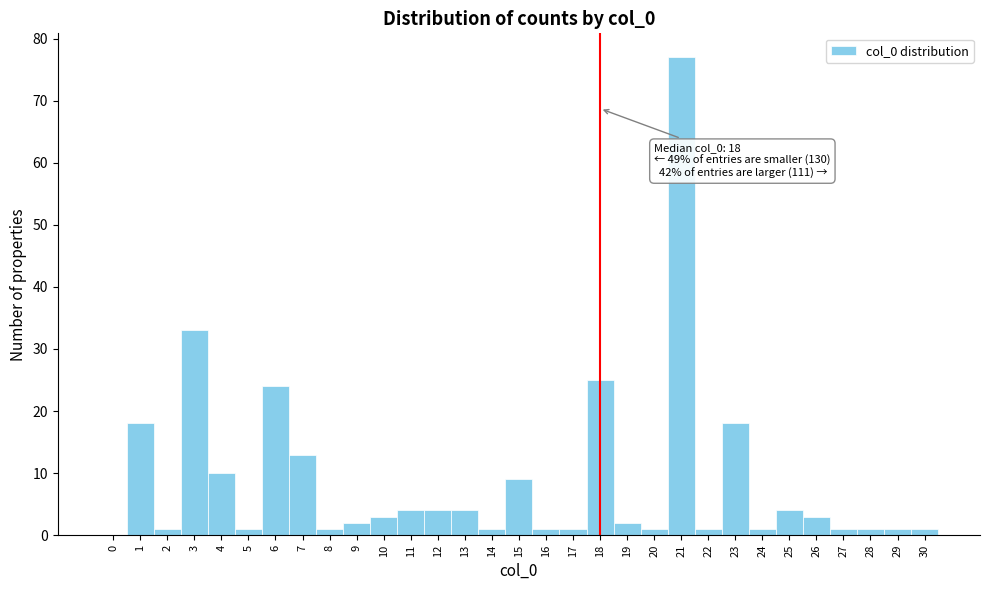

Which range on the x-axis has the tallest bar?

20.5 to 21.5